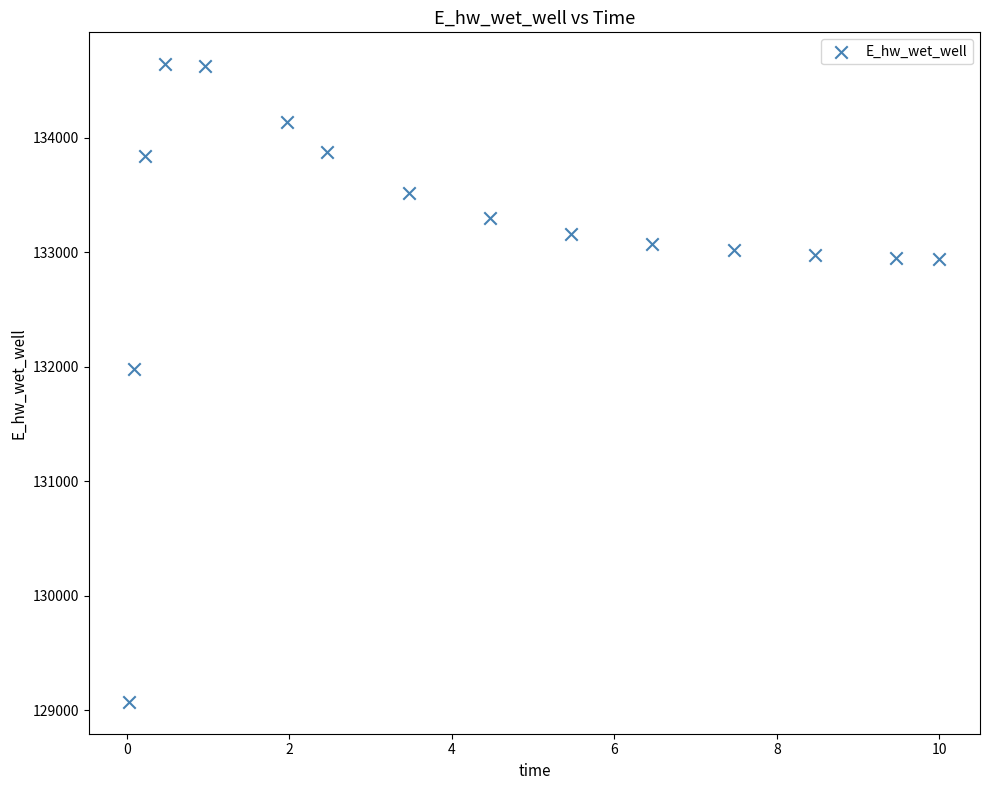

What is the range of Y values (max minus min)?

5565.1